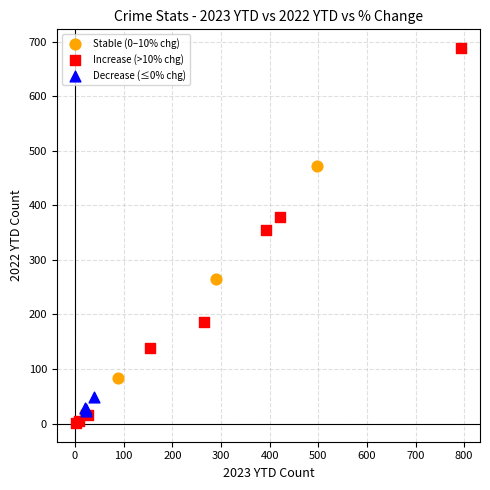

Which series has the widest spread of Y values?

Increase (>10% chg)